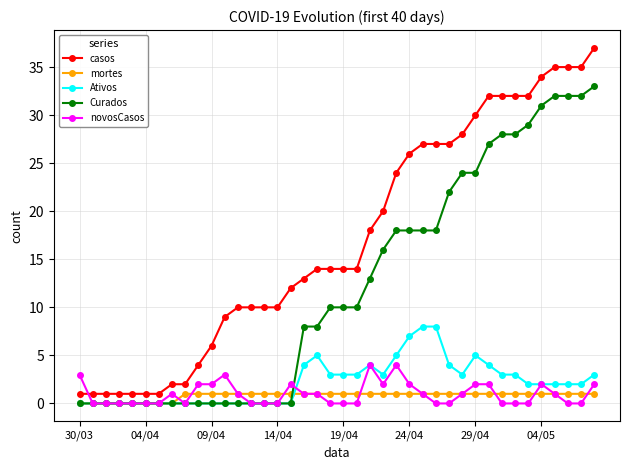

What is the maximum value shown in the chart?

37